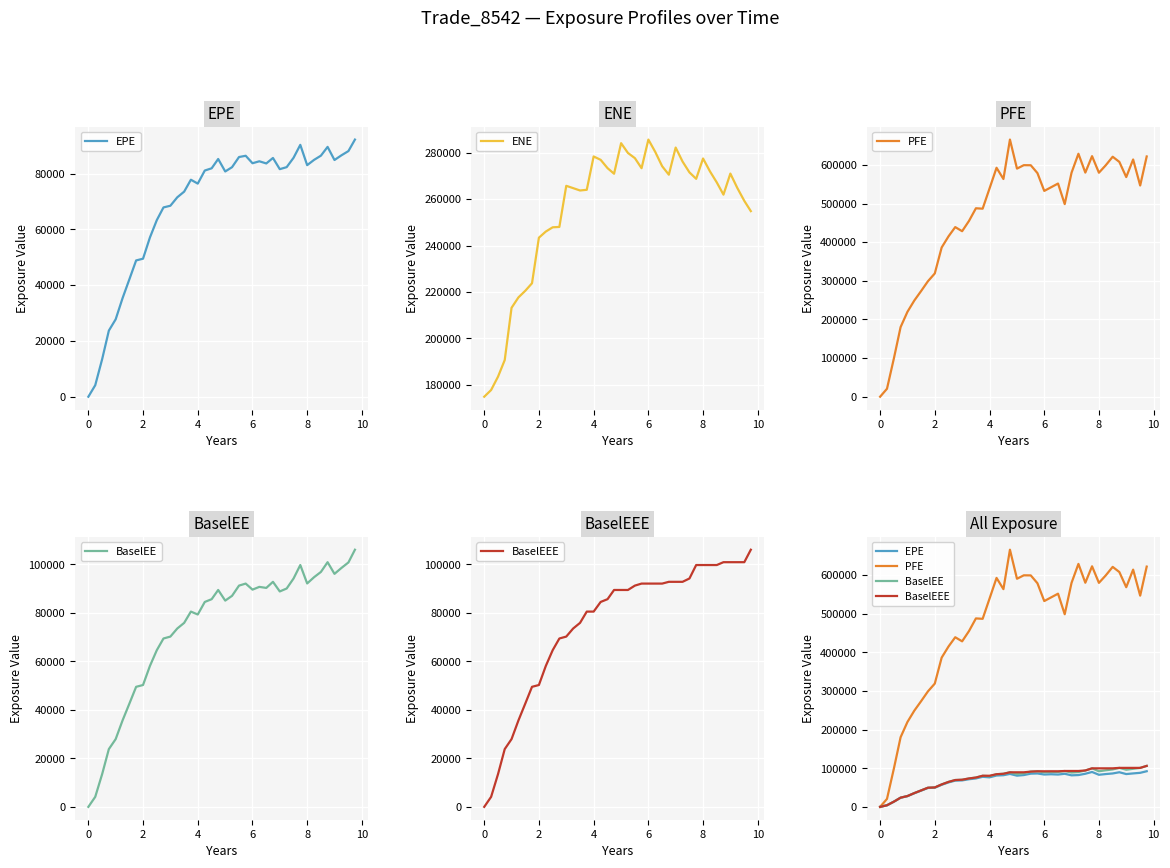

True or false: ENE and BaselEEE intersect in this chart.

False